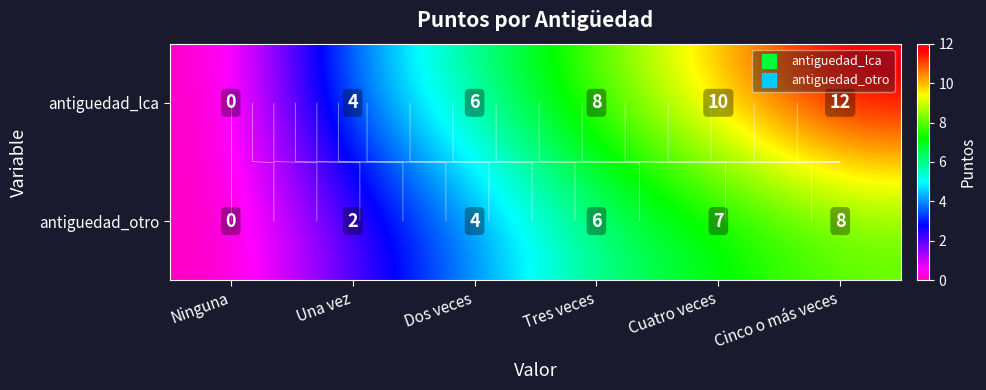

Which series has the largest total across all categories?

antiguedad_lca